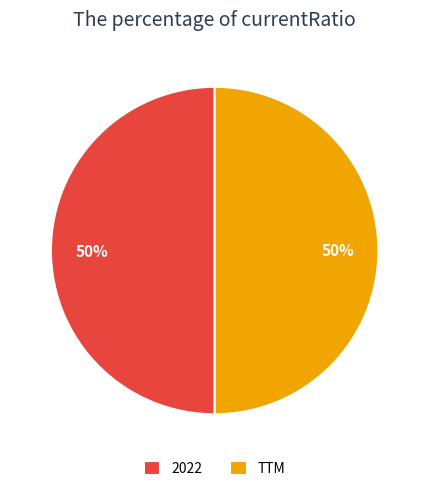

The TTM slice represents 37% of the pie. True or false?

False